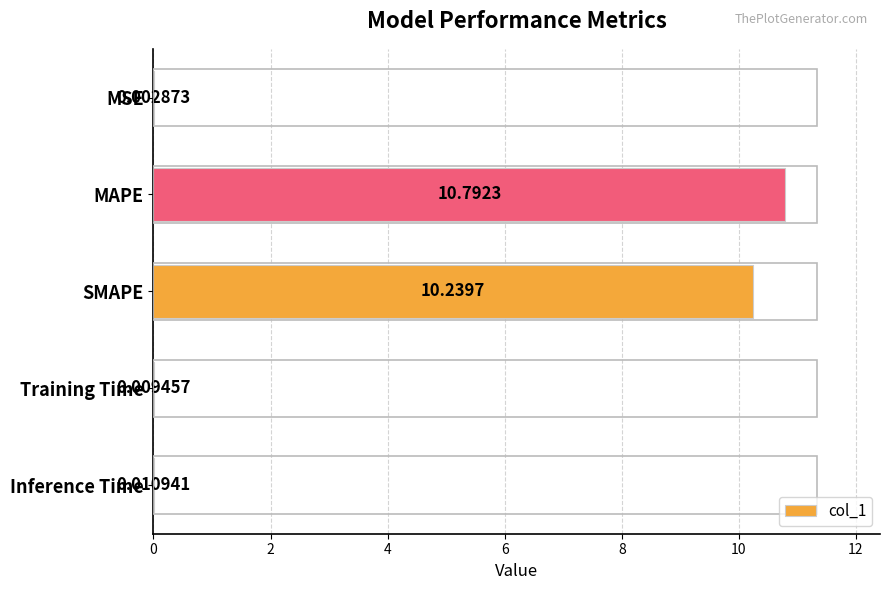

What is the sum of all values?

21.1